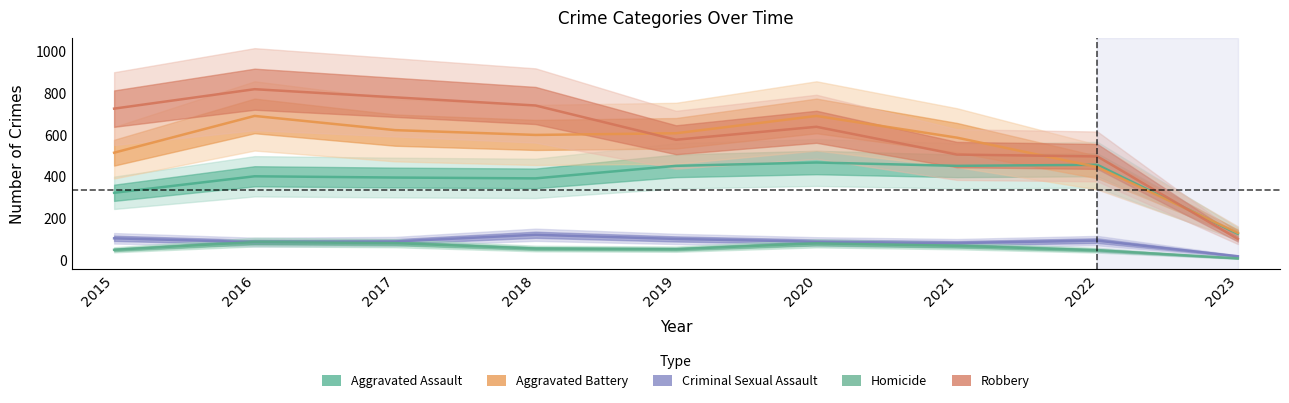

How many interior local peaks does the Criminal Sexual Assault series have?

2